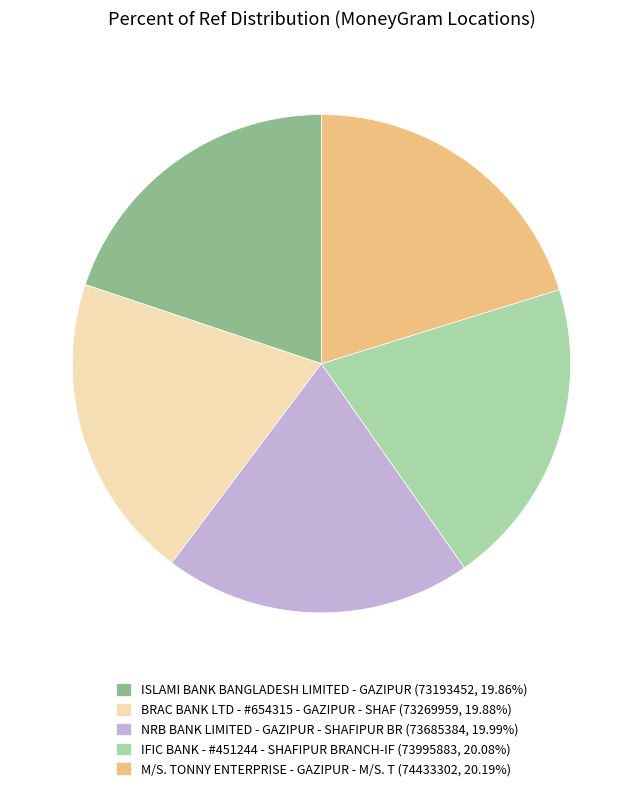

Does any single category account for the majority?

No